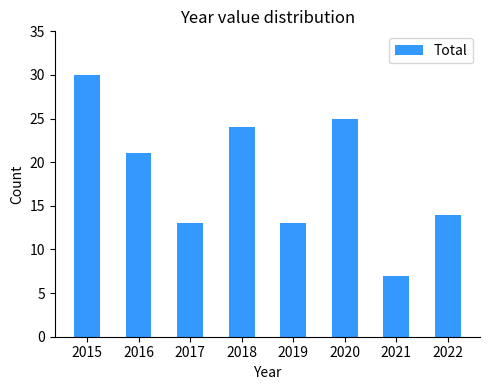

Reading right to left, what are all the values shown in this chart?

2022=14	2021=7	2020=25	2019=13	2018=24	2017=13	2016=21	2015=30